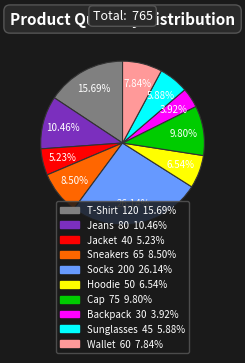

Which slice is the largest?

Socks